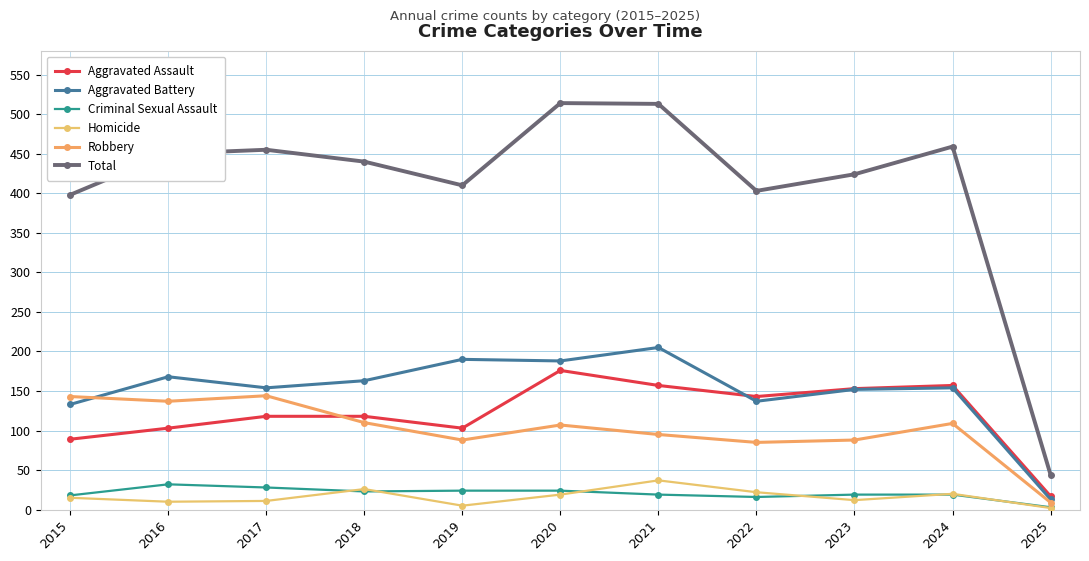

Reading left to right, what are all the values shown in this chart?

Aggravated Assault: 2015=89	2016=103	2017=118	2018=118	2019=103	2020=176	2021=157	2022=143	2023=153	2024=157	2025=17
Aggravated Battery: 2015=133	2016=168	2017=154	2018=163	2019=190	2020=188	2021=205	2022=137	2023=152	2024=154	2025=13
Criminal Sexual Assault: 2015=18	2016=32	2017=28	2018=23	2019=24	2020=24	2021=19	2022=16	2023=19	2024=19	2025=3
Homicide: 2015=15	2016=10	2017=11	2018=26	2019=5	2020=19	2021=37	2022=22	2023=12	2024=20	2025=2
Robbery: 2015=143	2016=137	2017=144	2018=110	2019=88	2020=107	2021=95	2022=85	2023=88	2024=109	2025=9
Total: 2015=398	2016=450	2017=455	2018=440	2019=410	2020=514	2021=513	2022=403	2023=424	2024=459	2025=44